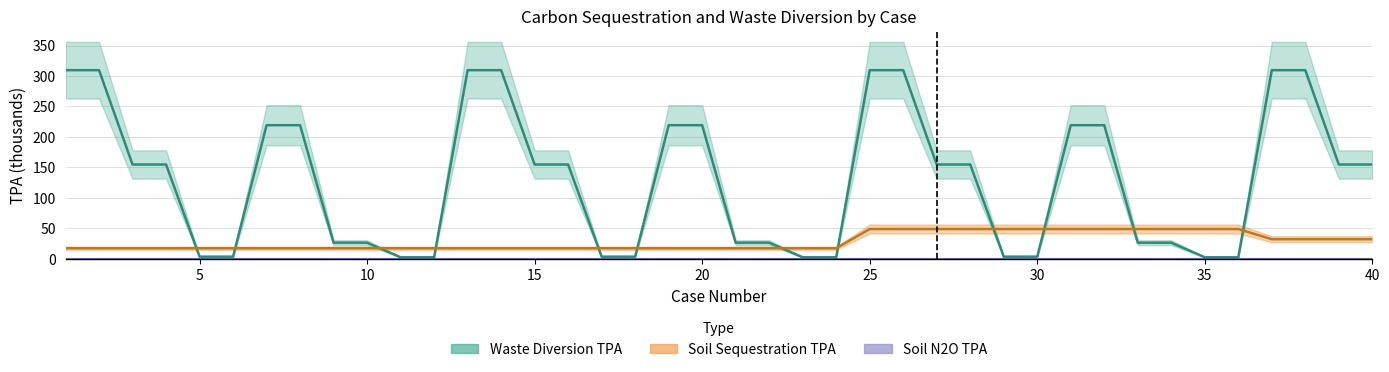

Does the chart display data point markers on the line(s)?

No